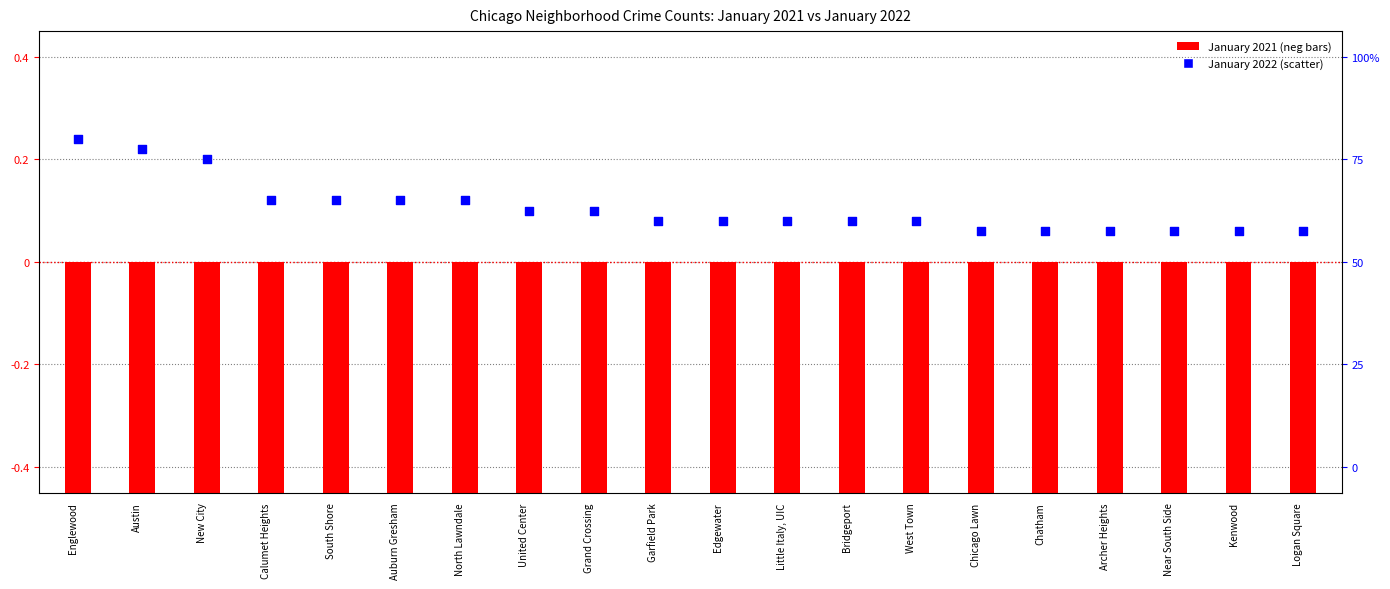

Which series reaches the maximum Y coordinate?

January 2022